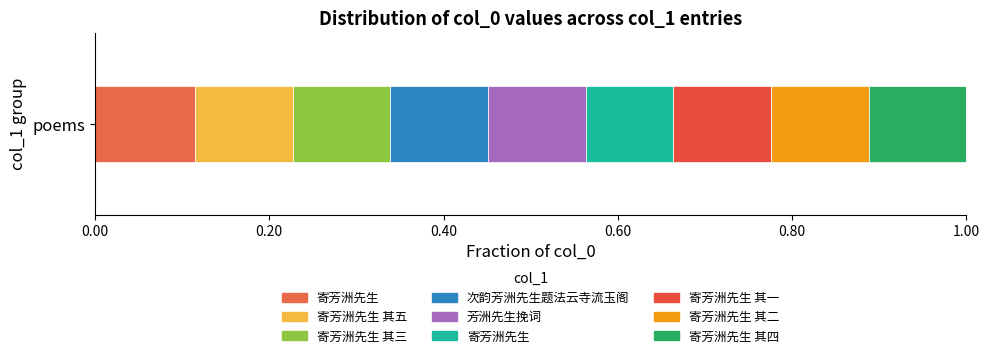

Are the bars horizontal?

Yes